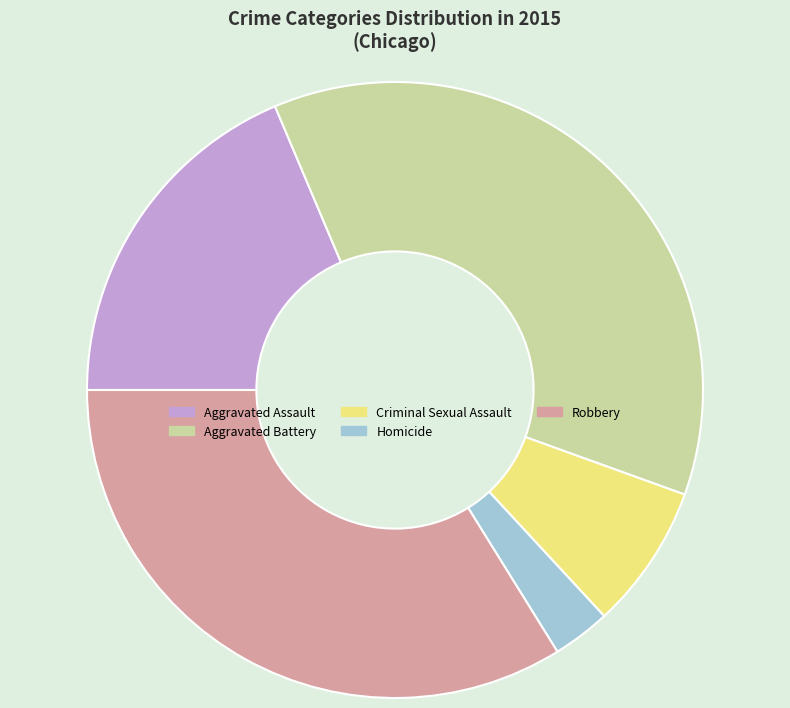

Combined, do Robbery and Homicide account for over 50%?

No